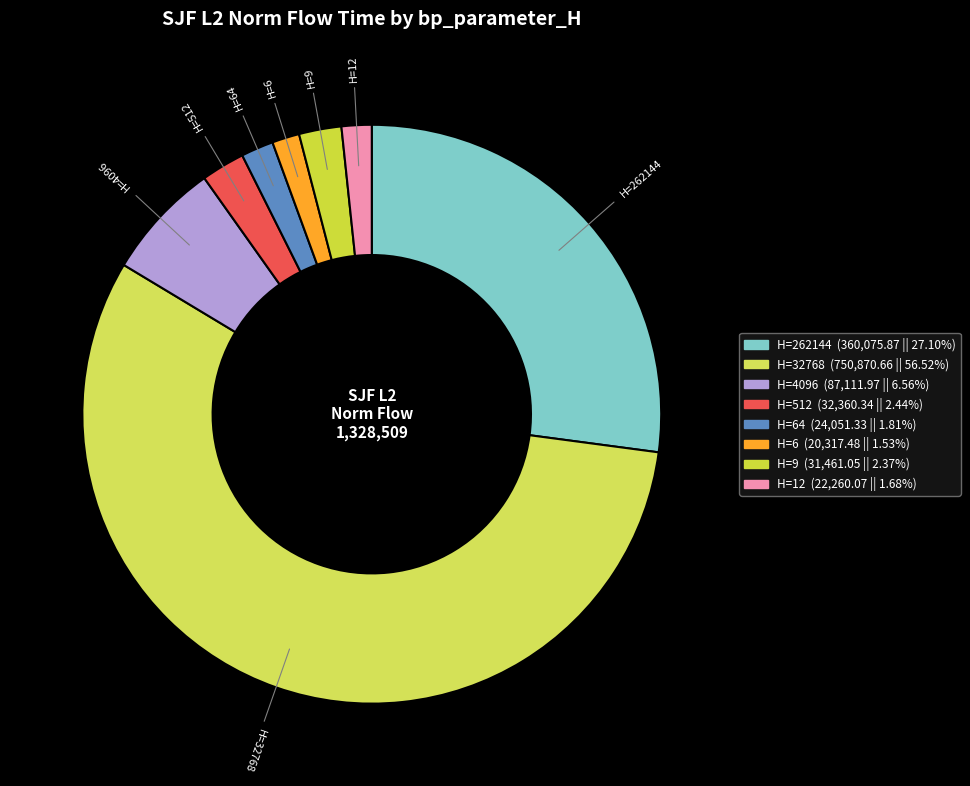

How many slices are in this pie chart?

8